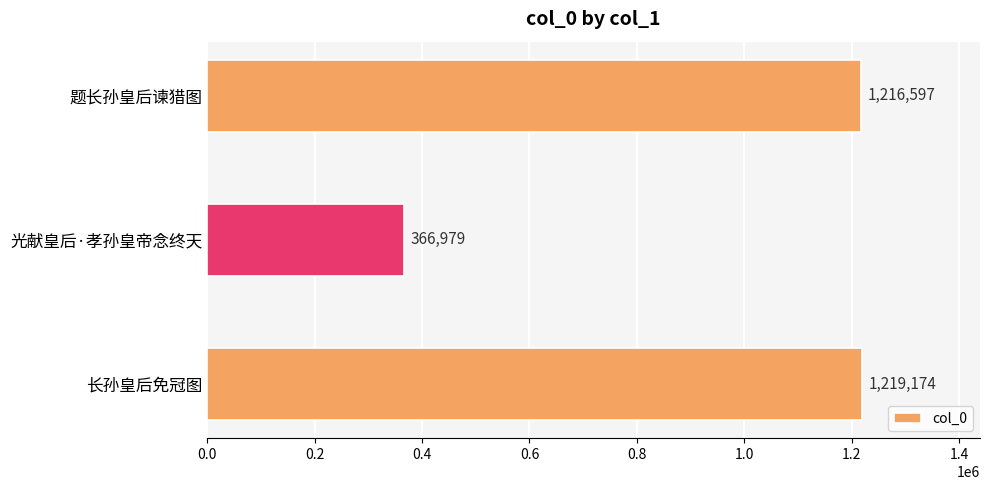

What is the label of the 2nd bar from the top?

光献皇后·孝孙皇帝念终天